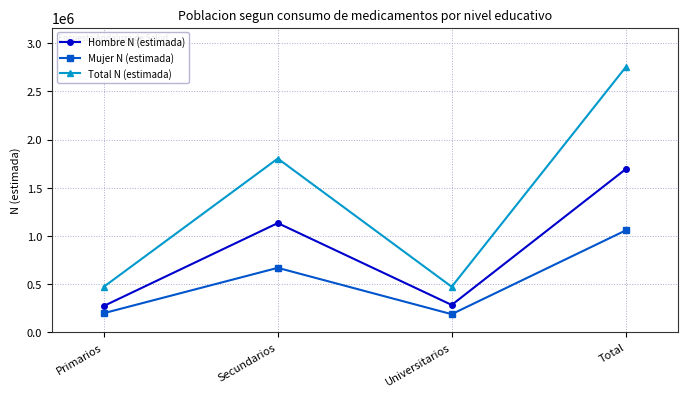

What are all the series names shown in the legend?

Hombre N (estimada), Mujer N (estimada), Total N (estimada)